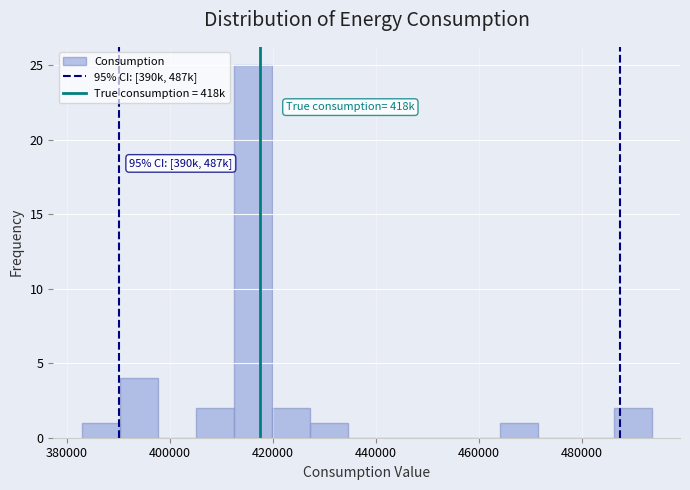

Read against the x-axis, roughly where is the centre of the tallest bar?

416000